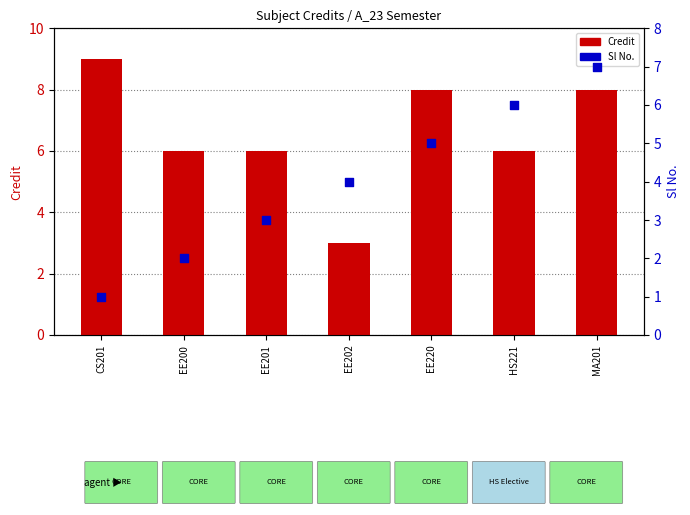

Which series reaches the minimum Y coordinate?

Sl No.